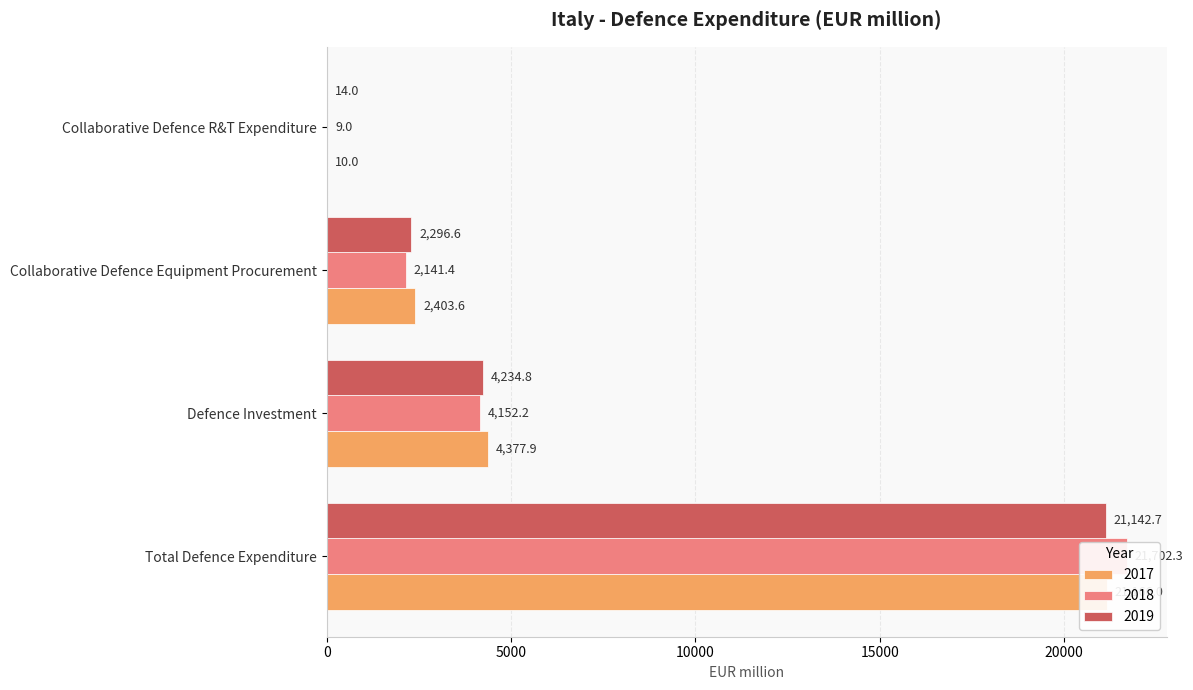

Reading left to right, what are all the values shown in this chart?

2017: 21166.0	4377.9	2403.6	10.0
2018: 21702.3	4152.2	2141.4	9.0
2019: 21142.7	4234.8	2296.6	14.0